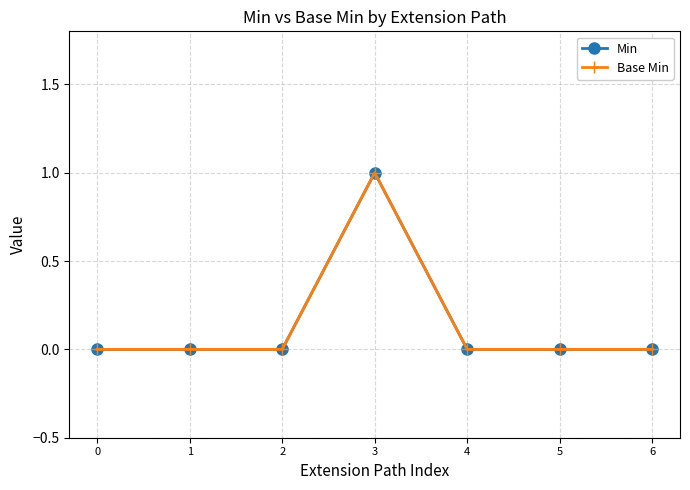

Does the chart have visible grid lines?

Yes